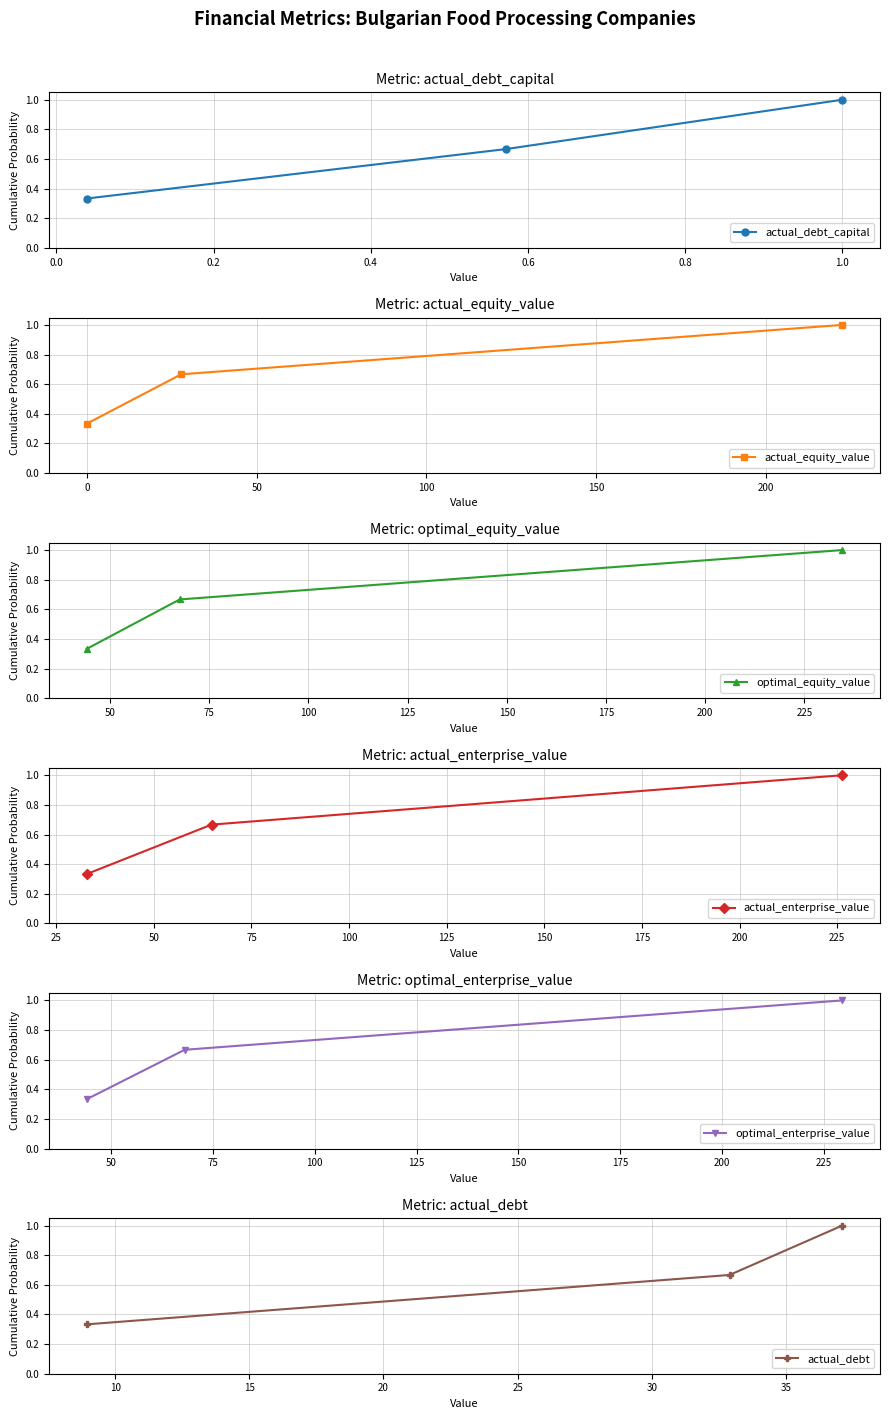

The value of actual_enterprise_value at 0.0 is 1.1. True or false?

False